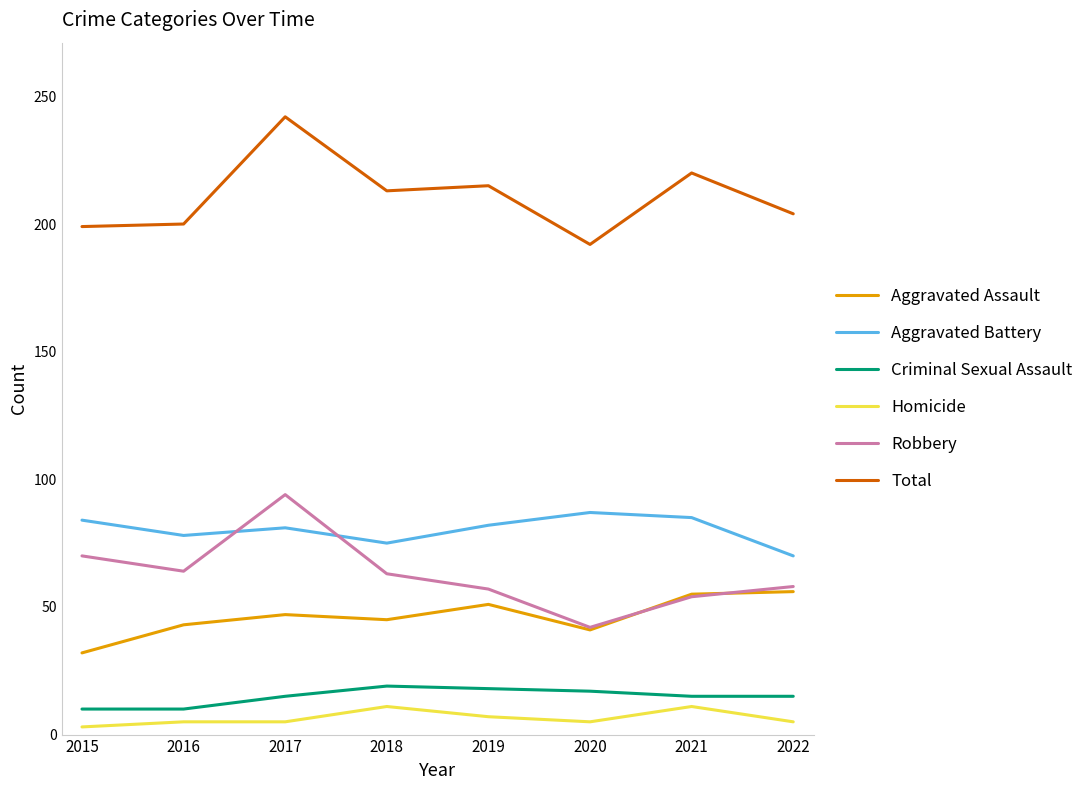

At which category does the chart reach its peak across all series?

2017